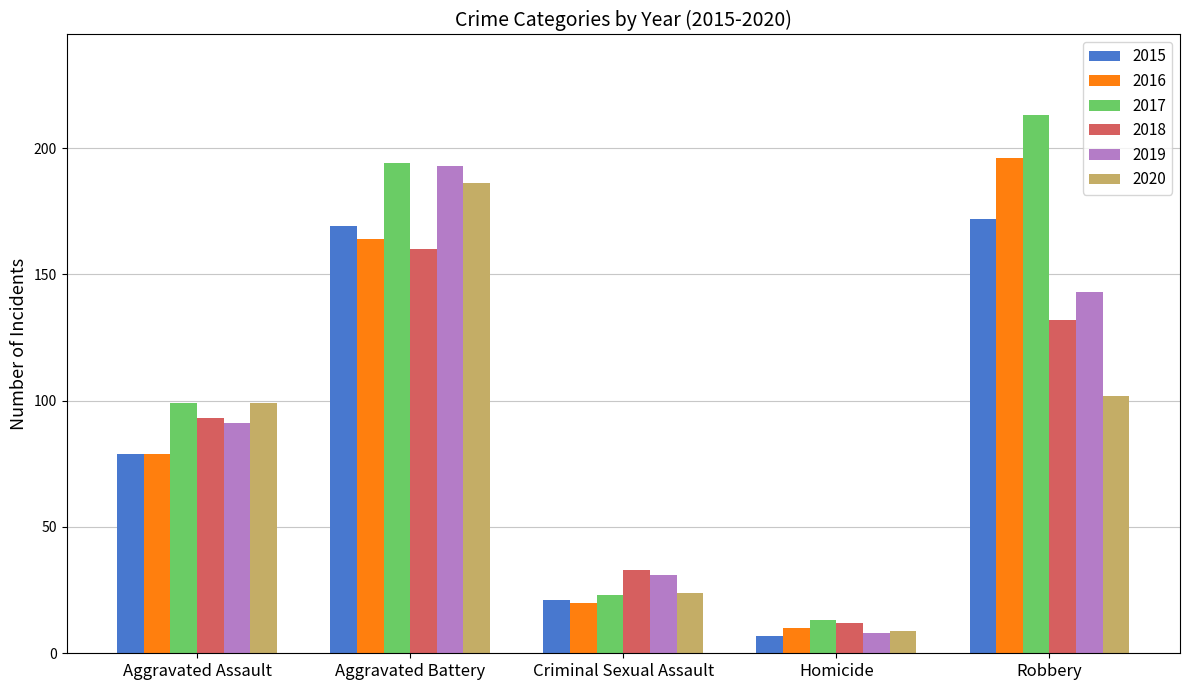

What is the label of the 5th bar from the left?

Robbery